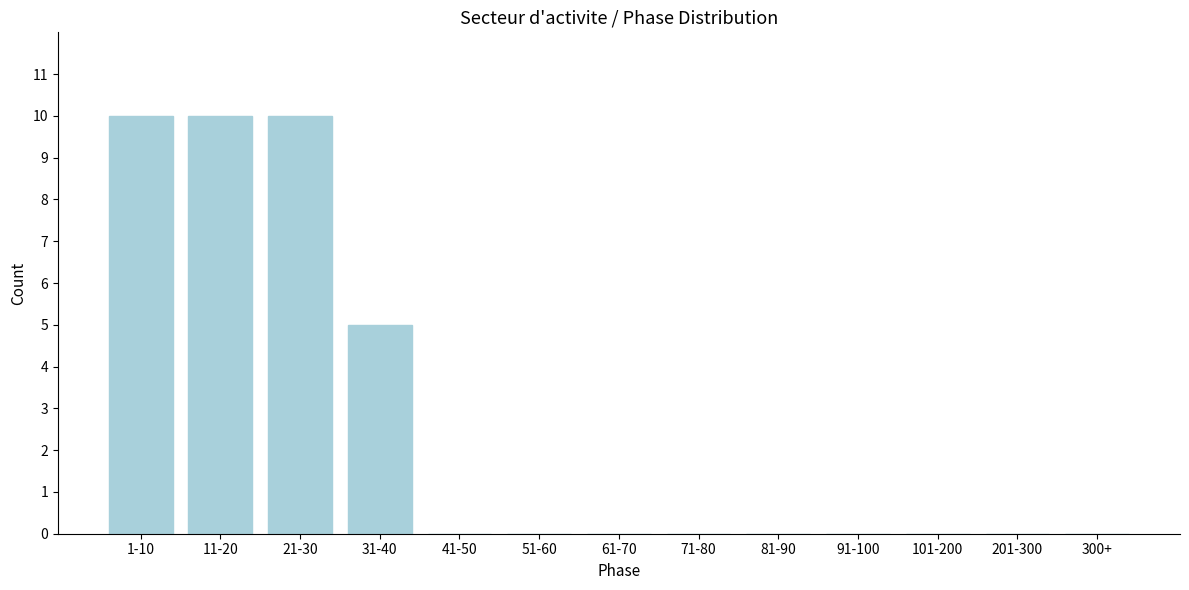

Reading right to left, what are all the values shown in this chart?

300+=0	201-300=0	101-200=0	91-100=0	81-90=0	71-80=0	61-70=0	51-60=0	41-50=0	31-40=5	21-30=10	11-20=10	1-10=10